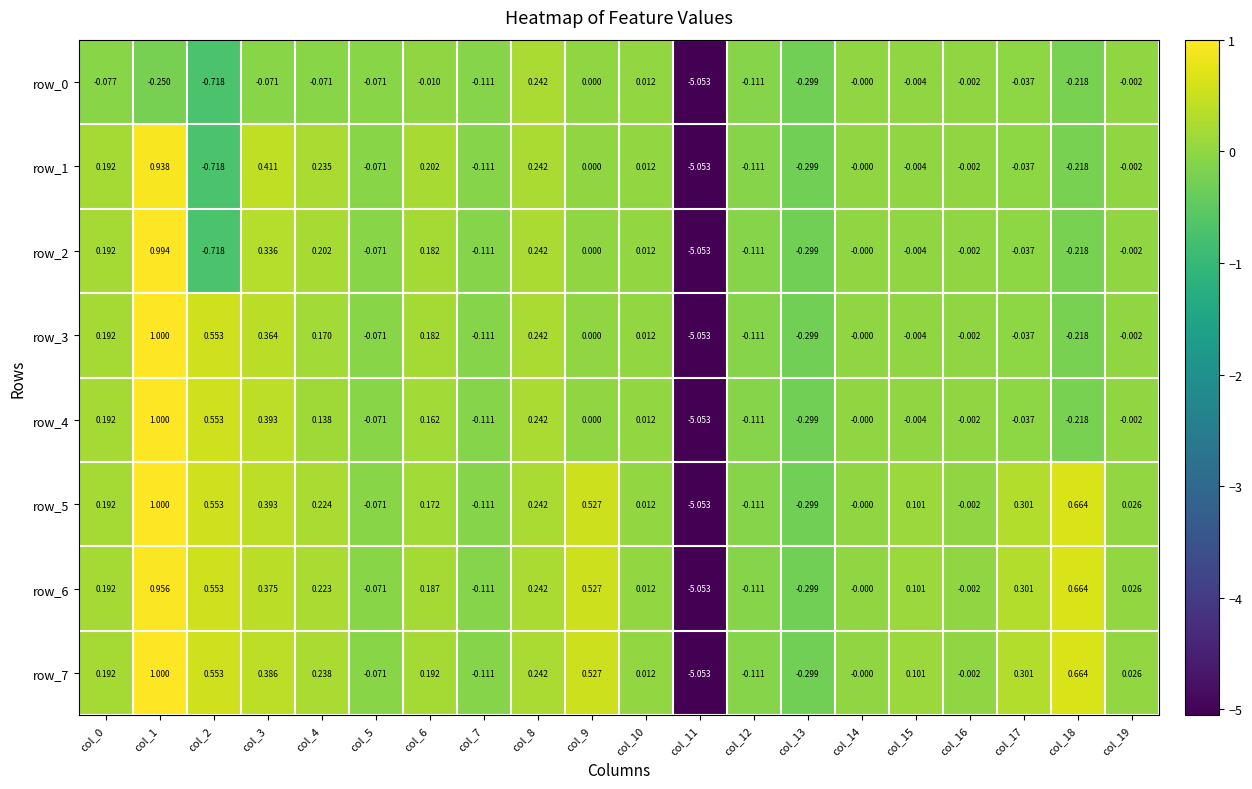

Is the value of row_6 at col_0 greater than the value of row_5 at col_17?

No